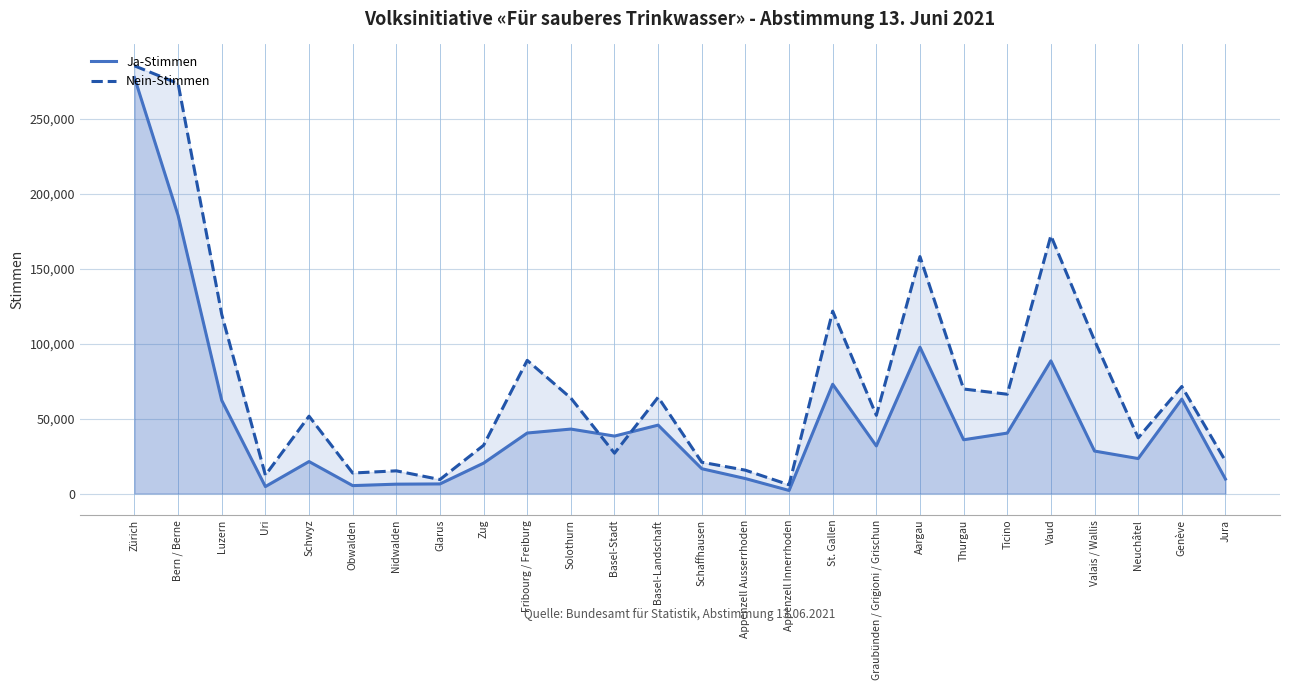

Where is the first local maximum for Ja-Stimmen?

Schwyz